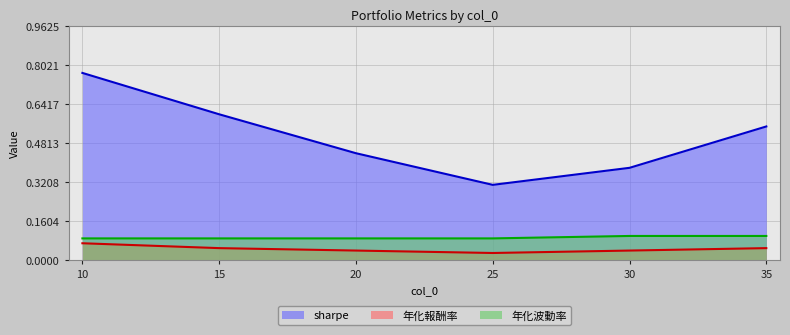

True or false: sharpe and 年化波動率 cross at least once.

False